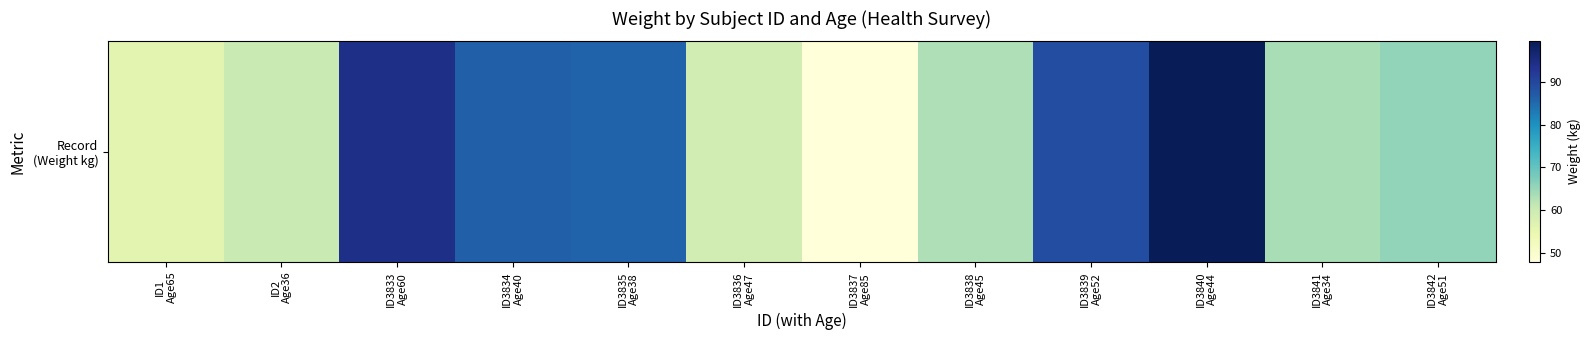

Reading left to right, what are all the values shown in this chart?

ID1
Age65=56.0	ID2
Age36=60.2	ID3833
Age60=94.5	ID3834
Age40=86.4	ID3835
Age38=86.0	ID3836
Age47=58.8	ID3837
Age85=47.8	ID3838
Age45=62.8	ID3839
Age52=89.1	ID3840
Age44=99.6	ID3841
Age34=63.5	ID3842
Age51=65.5